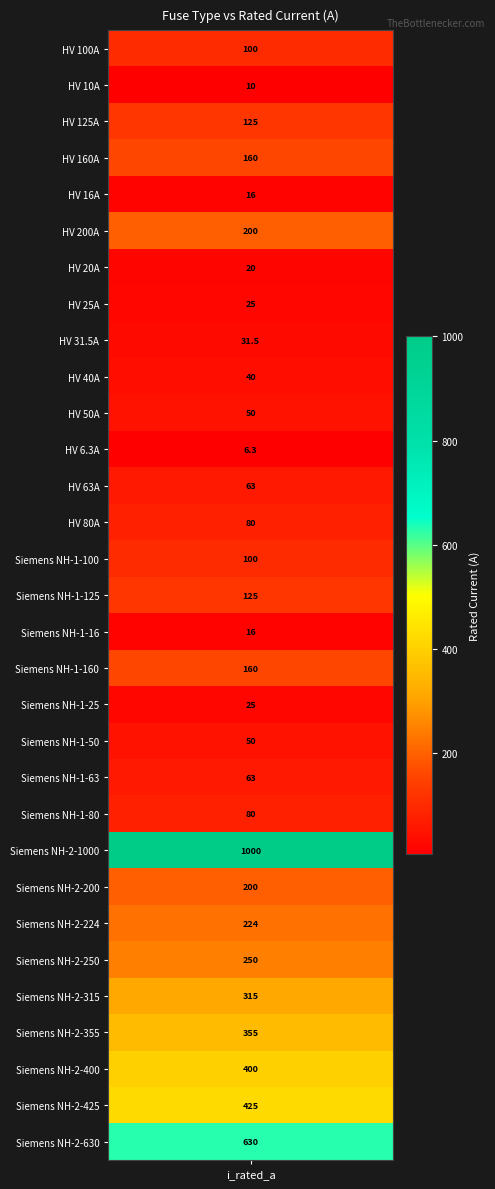

What is the change in value from HV 40A to Siemens NH-1-25?

-15.0